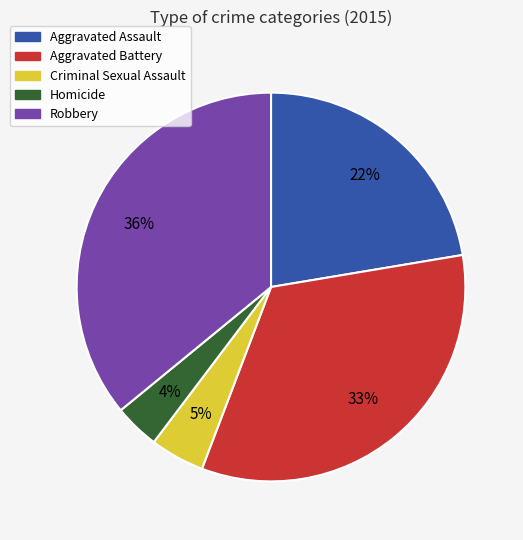

Which has a higher value, Homicide or Robbery?

Robbery